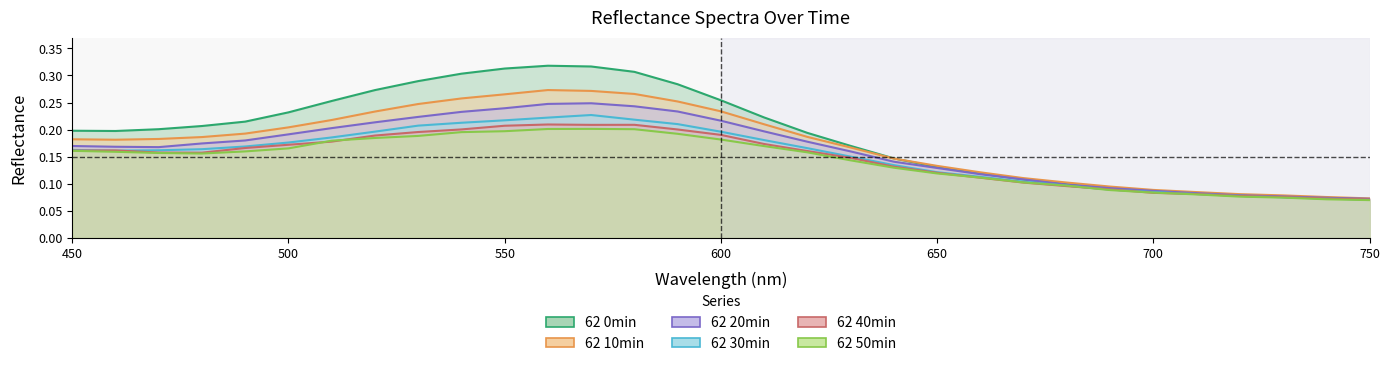

How many 62 40min values are between 0 and 1?

31